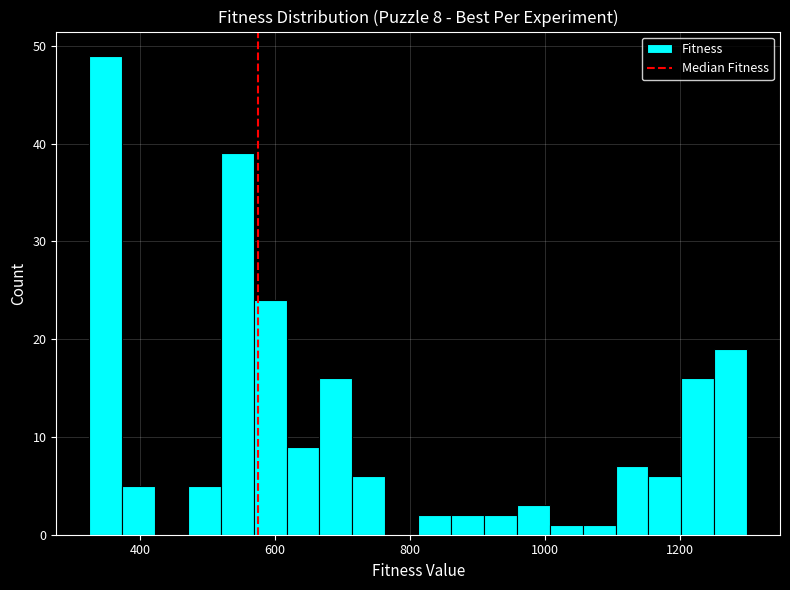

Read against the x-axis, roughly where is the centre of the tallest bar?

340